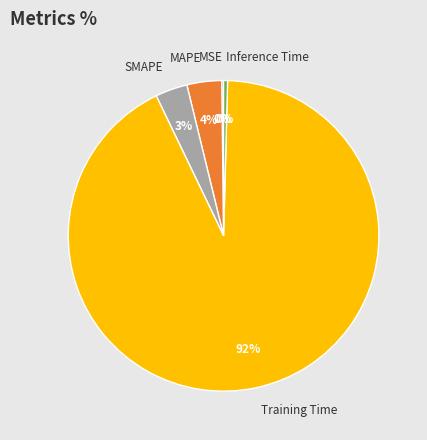

To the nearest percent, what is the average slice percentage?

20%